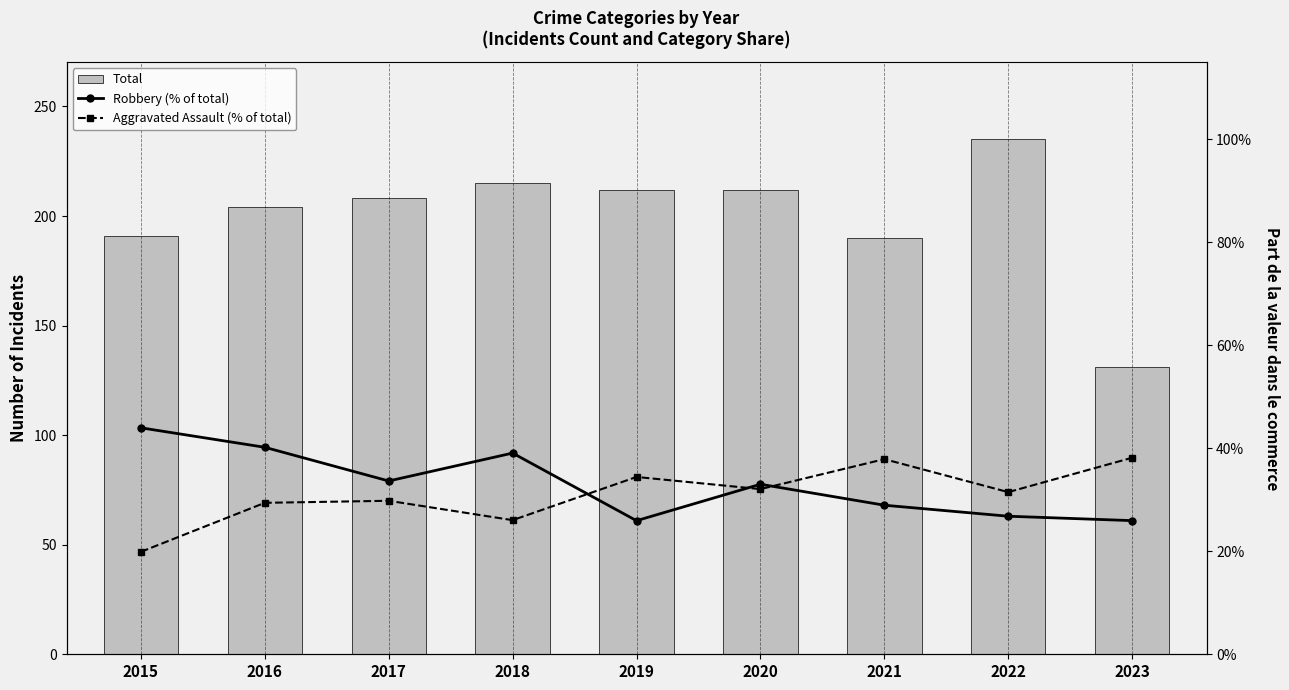

At which label does Robbery (% of total) reach its minimum?

2019